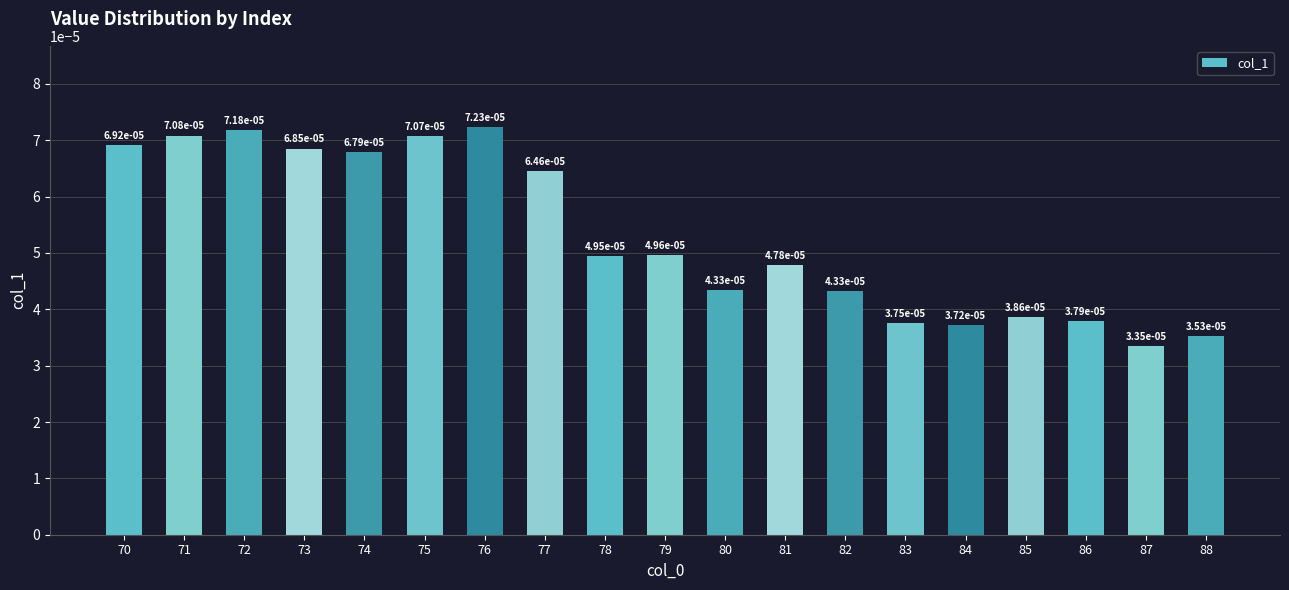

Where is the data nearest to the value 0?

87